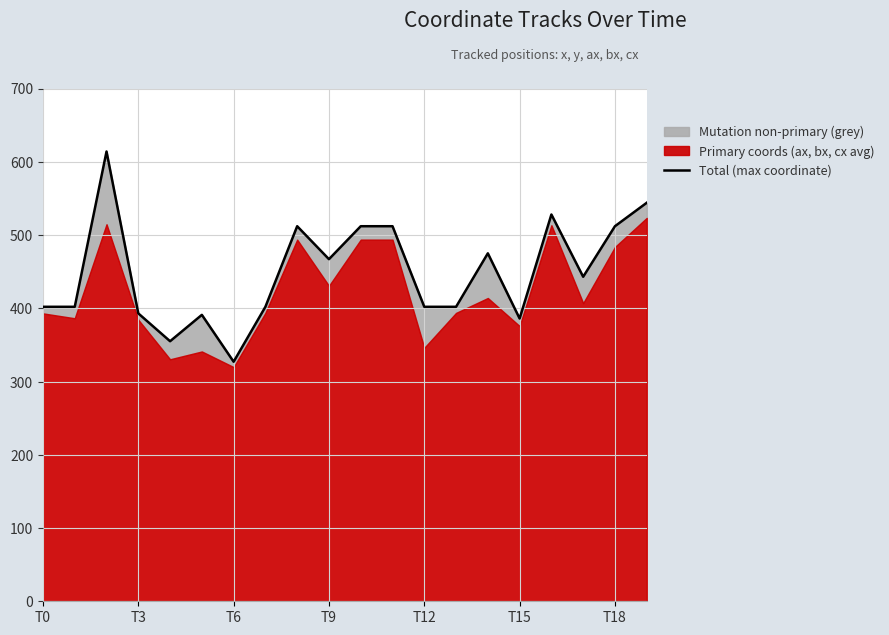

The chart shows a value of 512 at 8. True or false?

True